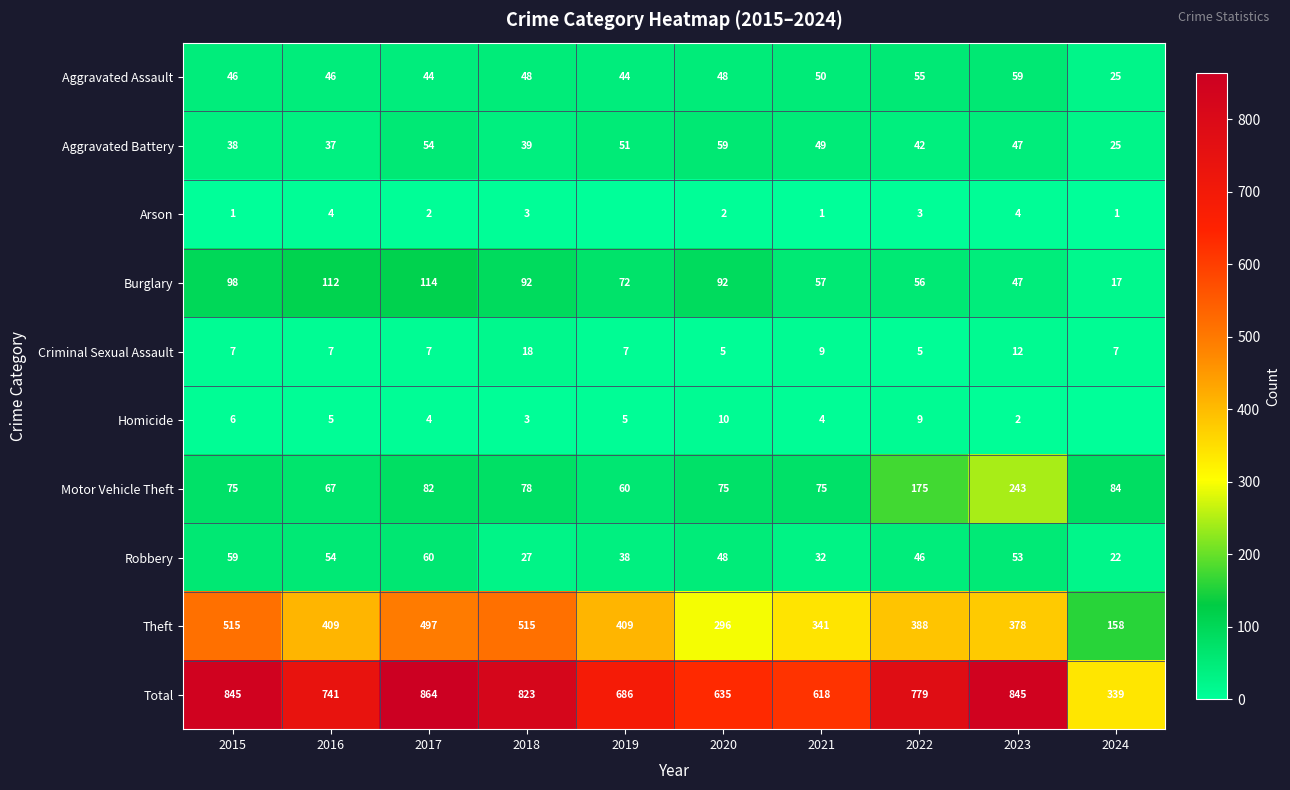

What is the difference between the Aggravated Battery values at 2018 and 2019?

12